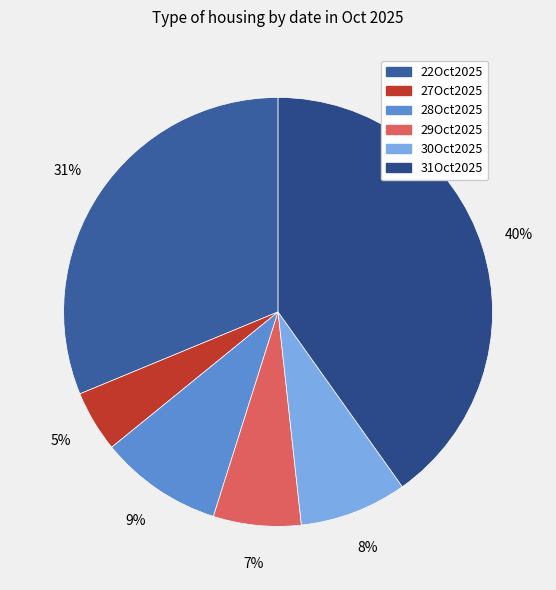

What portion of the pie excludes 30Oct2025?

91.9%